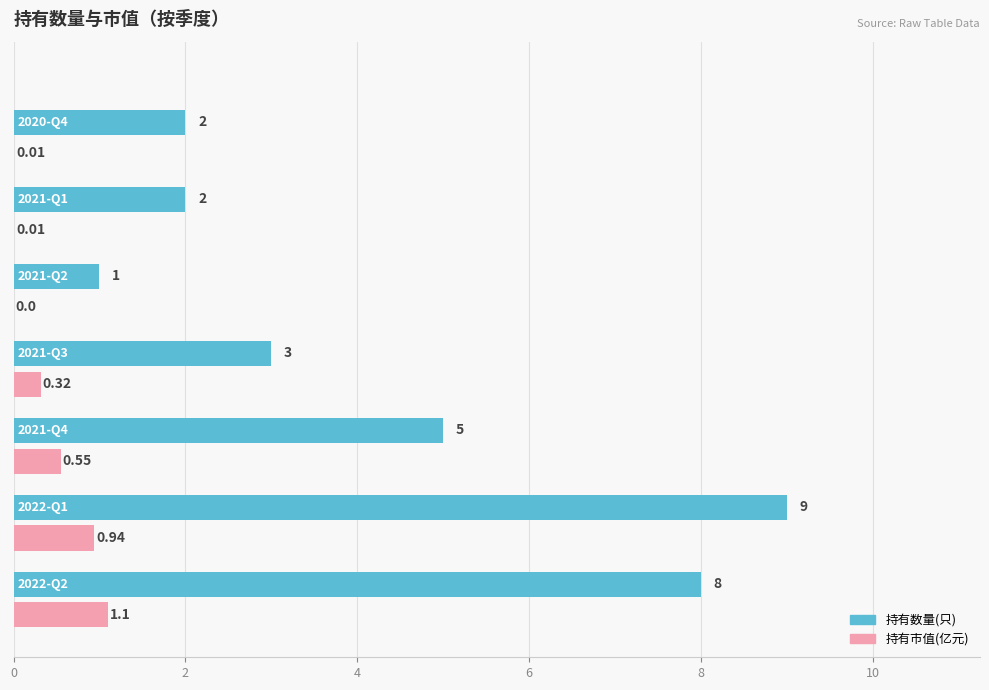

What is the sum of all 持有数量(只) values?

30.0